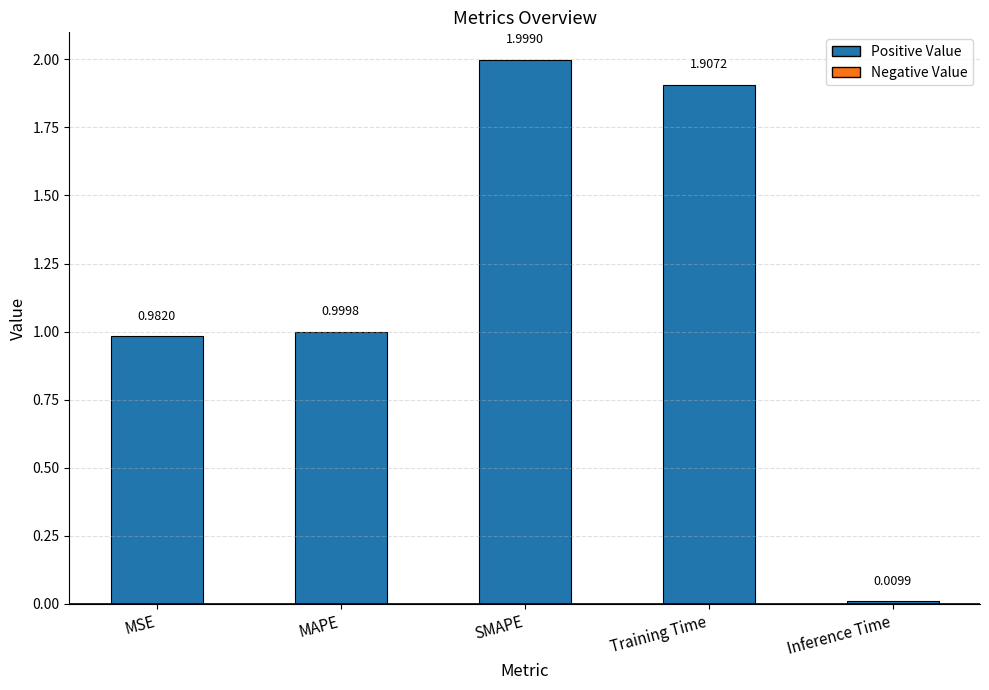

At which category does the chart reach its minimum across all series?

Inference Time